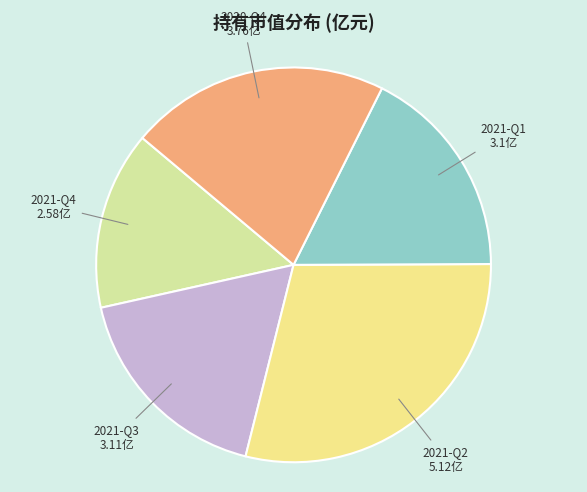

Is 2021-Q3 the majority of the pie?

No